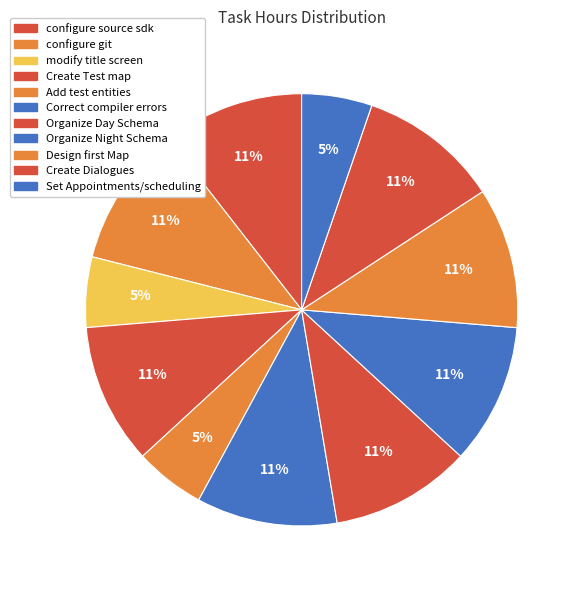

Does configure source sdk represent more than half of the total?

No